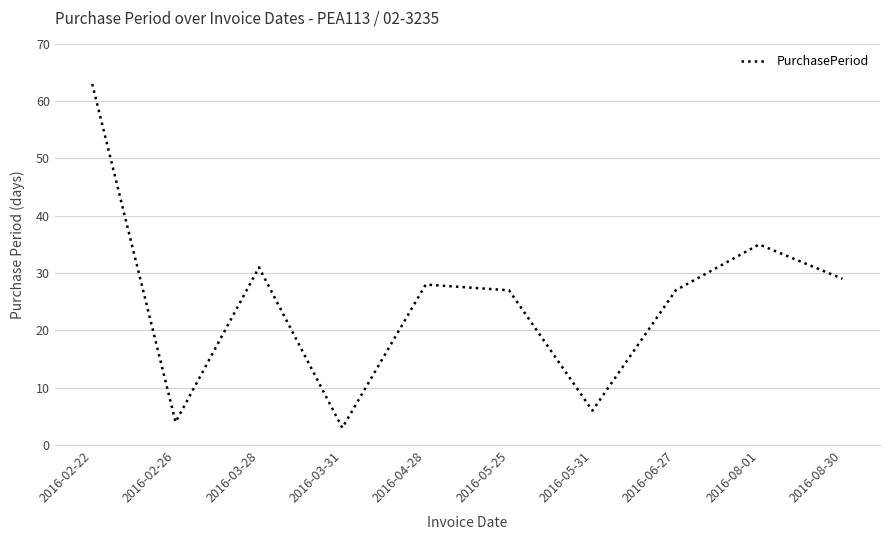

What is the ratio of the value at 2016-05-25 to the value at 2016-06-27?

1.0